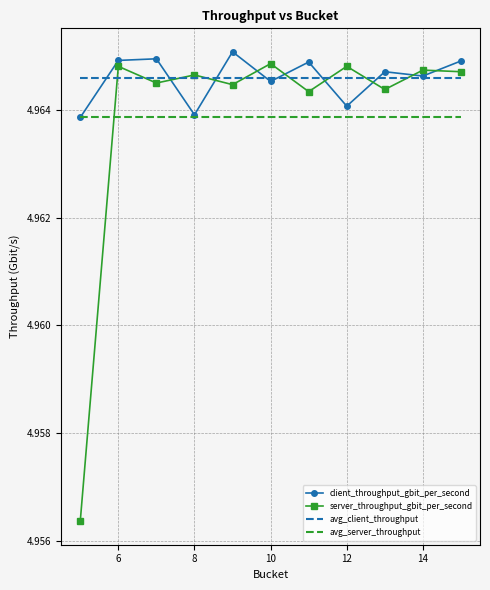

Which series ends up on top after the final intersection of client_throughput_gbit_per_second and server_throughput_gbit_per_second?

client_throughput_gbit_per_second